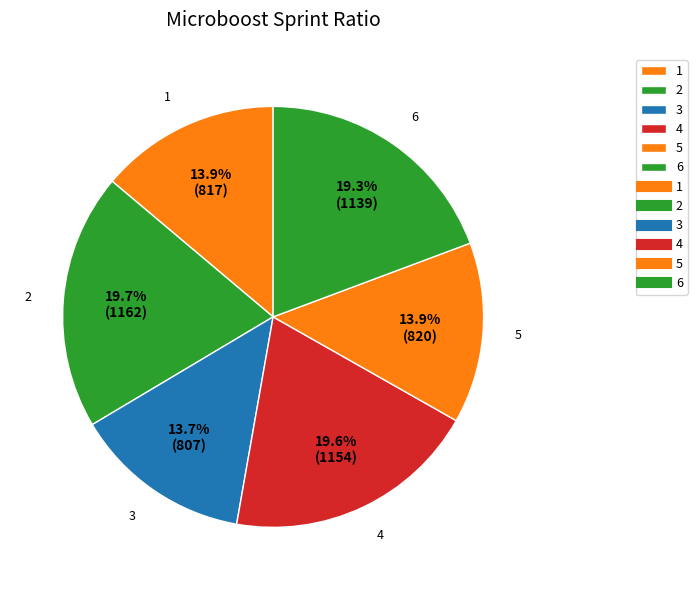

What is the ratio of the value at 4 to the value at 6?

1.0